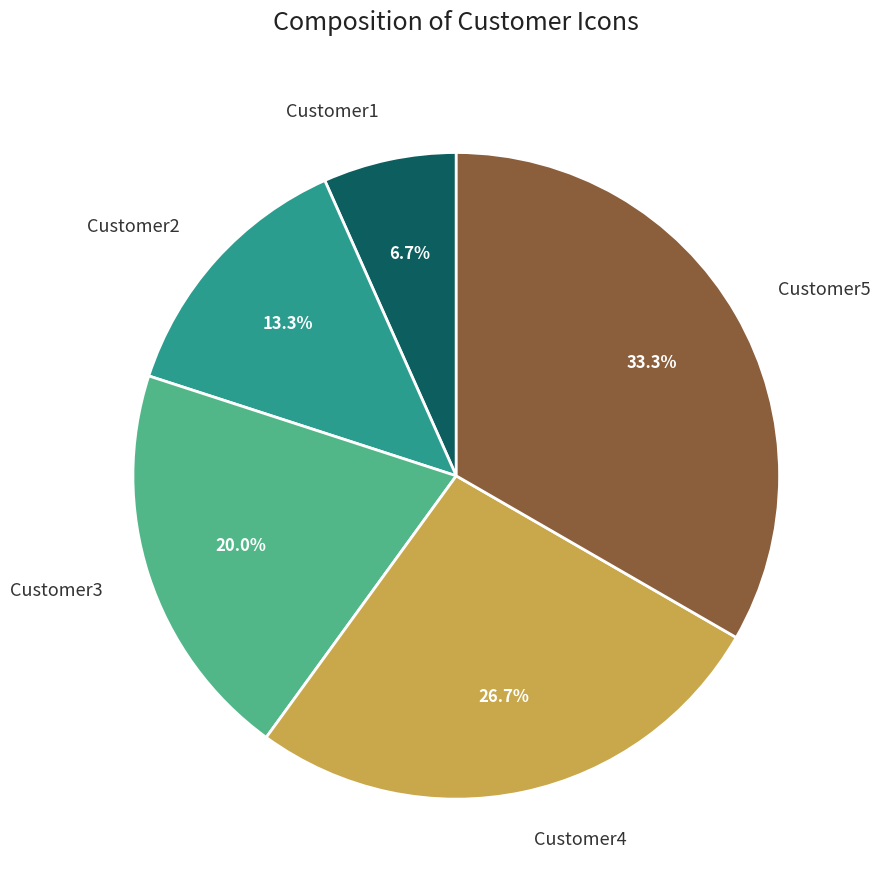

Is there a majority slice in this chart?

No